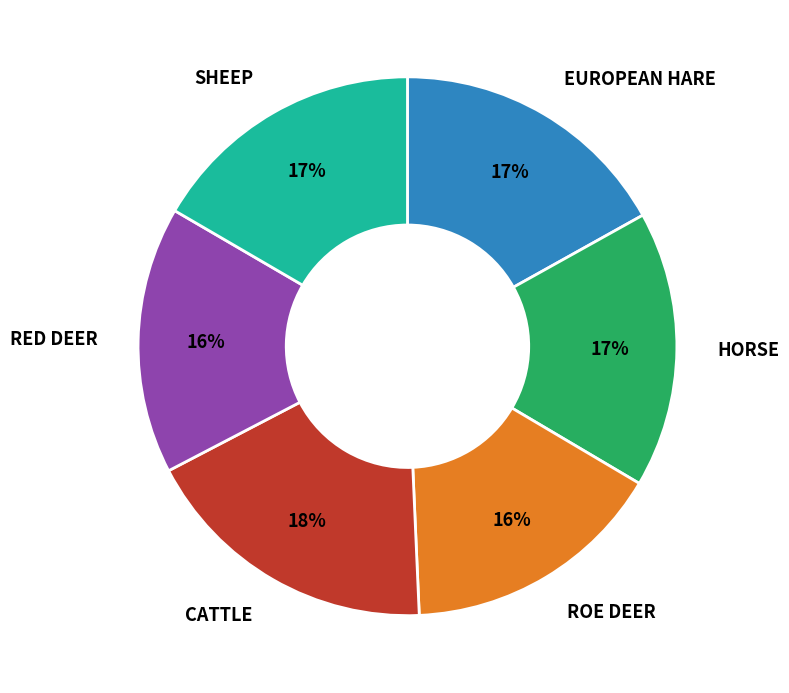

Is there a majority slice in this chart?

No